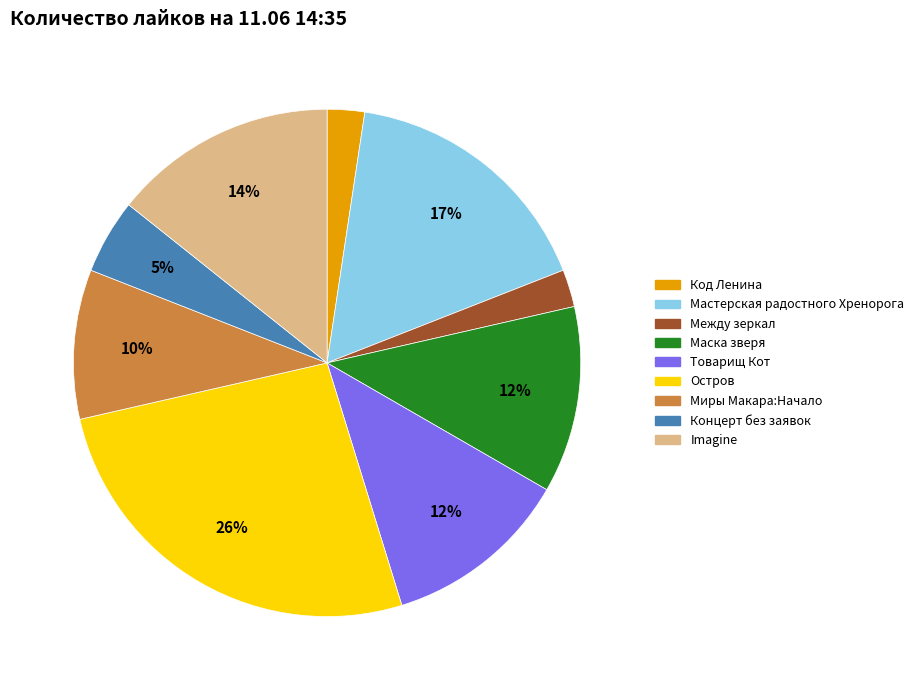

Approximately how many times larger is the value at Остров compared to Товарищ Кот?

2.2